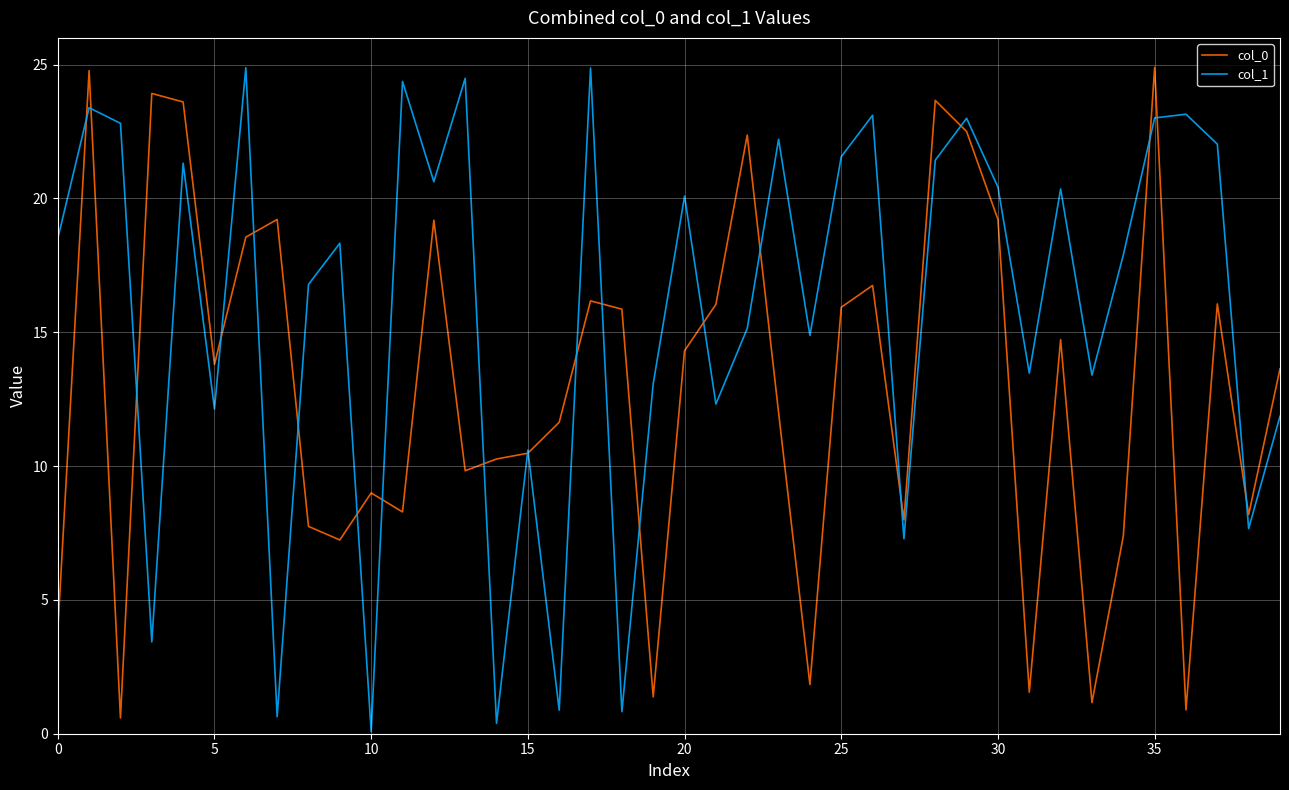

How many lines are shown in the chart?

2